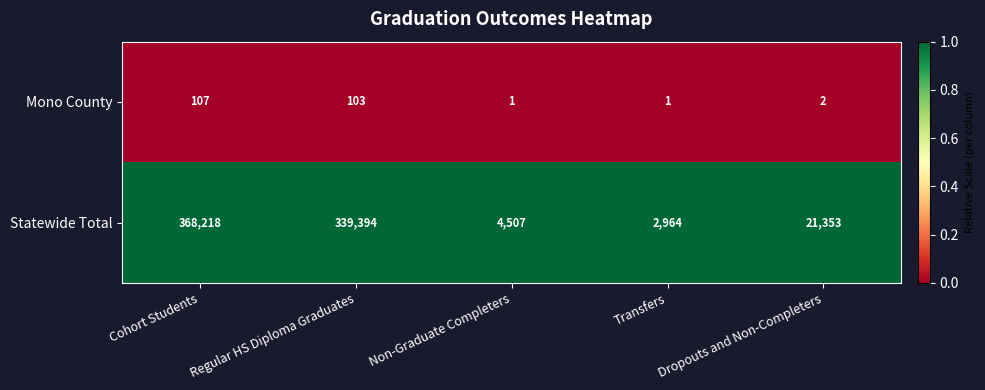

How many distinct data groups are displayed?

2